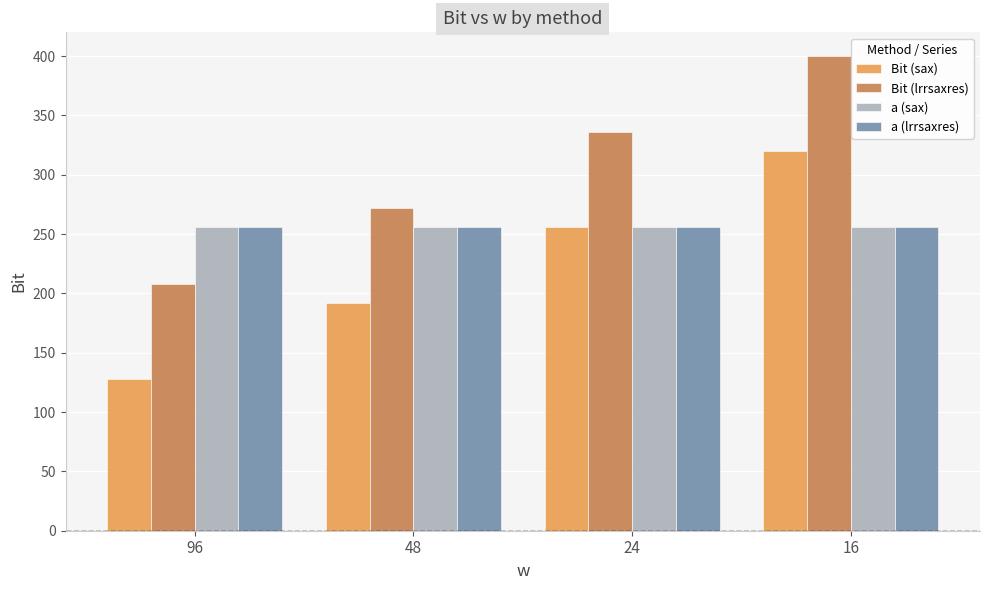

Reading left to right, transcribe all the data shown in this chart.

Bit (sax): 96=128	48=192	24=256	16=320
Bit (lrrsaxres): 96=208	48=272	24=336	16=400
a (sax): 96=256	48=256	24=256	16=256
a (lrrsaxres): 96=256	48=256	24=256	16=256